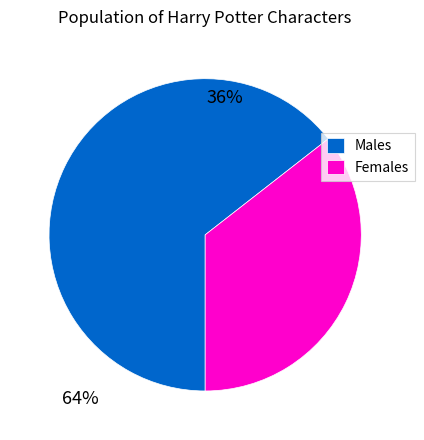

Combined, do Females and Males account for over 50%?

Yes